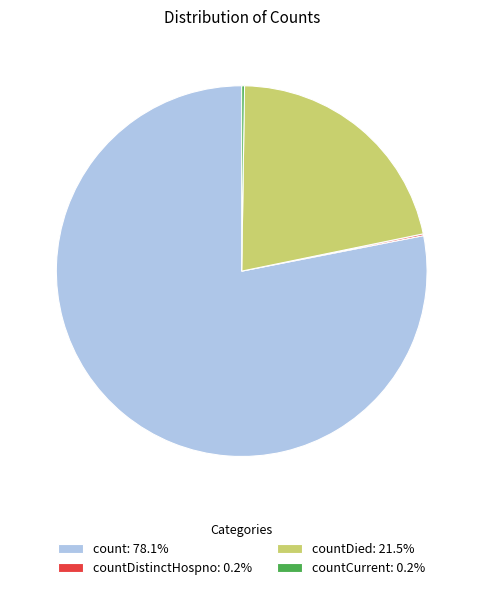

Is there a majority slice in this chart?

Yes